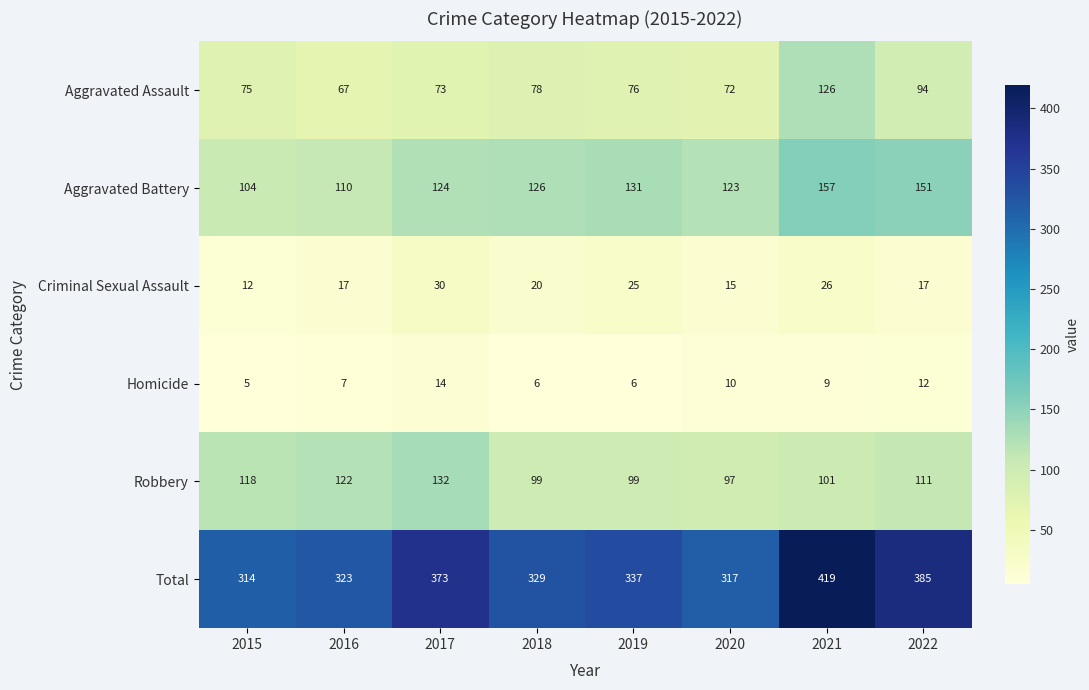

Which category has the lowest value across all series?

2015